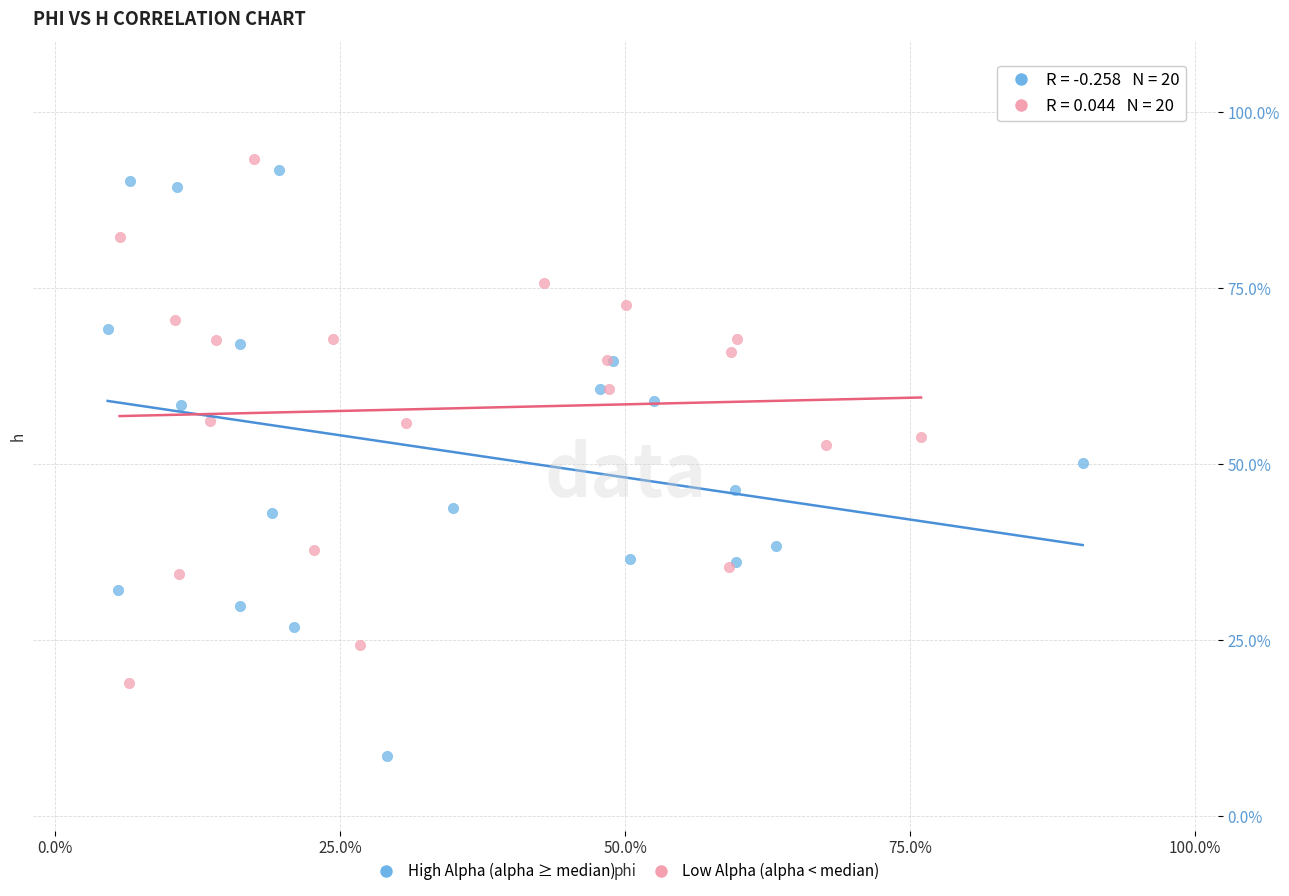

What are all the series names shown in the legend?

High Alpha (alpha ≥ median), Low Alpha (alpha < median)